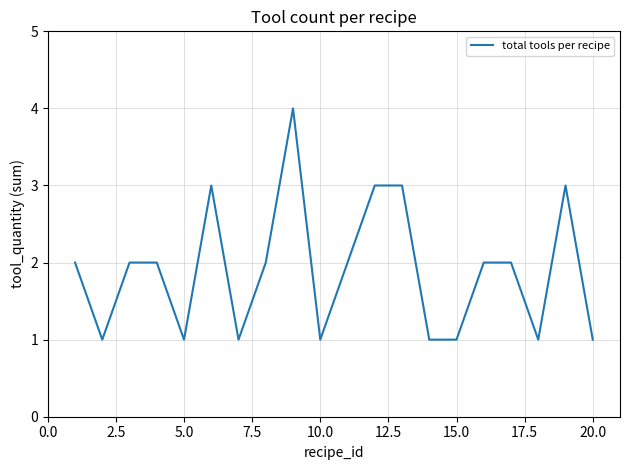

What is the maximum value shown in the chart?

4